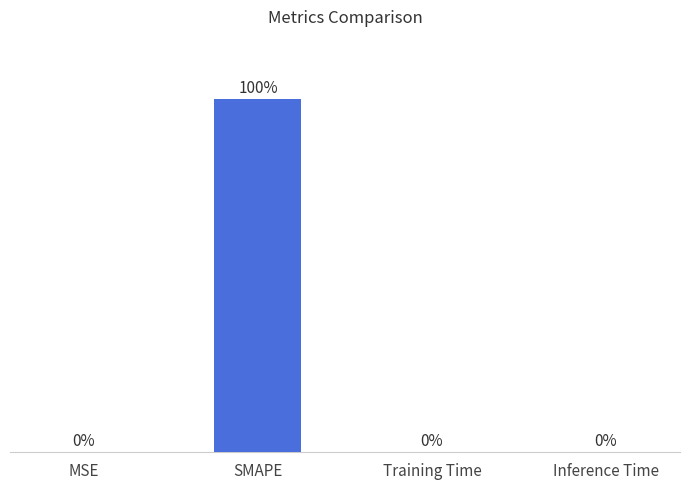

Which has a higher value, Inference Time or SMAPE?

SMAPE